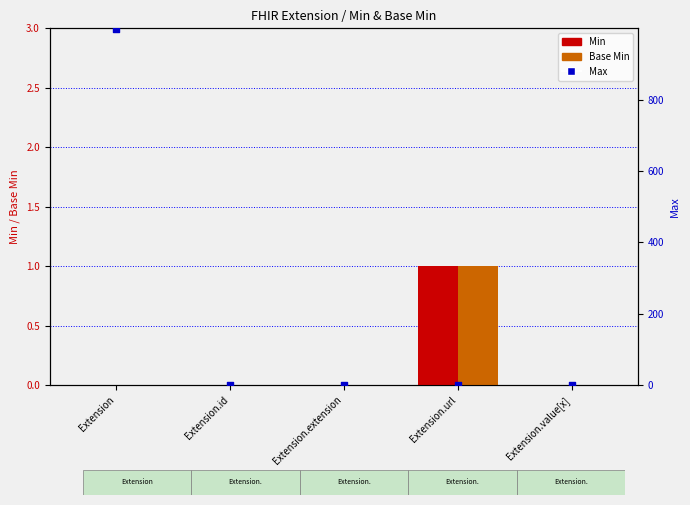

Which series has the largest total across all categories?

Max